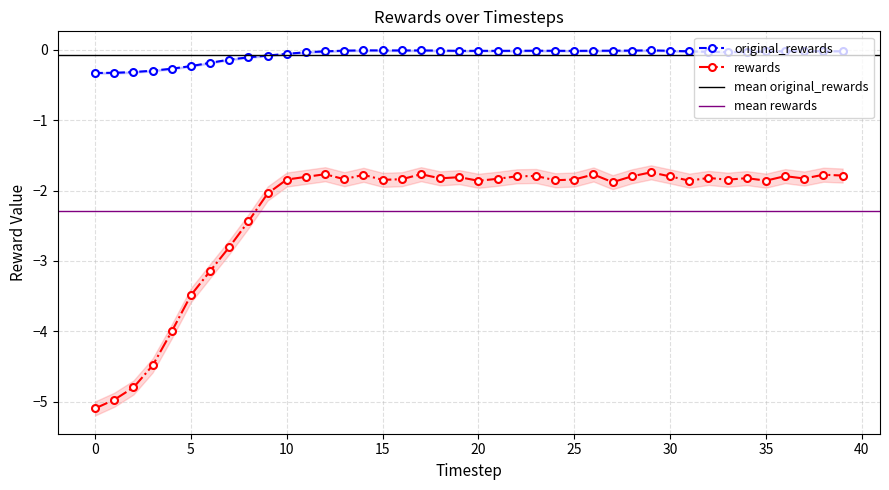

Reading left to right, list all the values displayed in this chart.

original_rewards: -0.3	-0.3	-0.3	-0.3	-0.3	-0.2	-0.2	-0.1	-0.1	-0.1	-0.1	-0.0	-0.0	-0.0	-0.0	-0.0	-0.0	-0.0	-0.0	-0.0	-0.0	-0.0	-0.0	-0.0	-0.0	-0.0	-0.0	-0.0	-0.0	-0.0	-0.0	-0.0	-0.0	-0.0	-0.0	-0.0	-0.0	-0.0	-0.0	-0.0
rewards: -5.1	-5.0	-4.8	-4.5	-4.0	-3.5	-3.1	-2.8	-2.4	-2.0	-1.8	-1.8	-1.8	-1.8	-1.8	-1.8	-1.8	-1.8	-1.8	-1.8	-1.9	-1.8	-1.8	-1.8	-1.9	-1.8	-1.8	-1.9	-1.8	-1.7	-1.8	-1.9	-1.8	-1.8	-1.8	-1.9	-1.8	-1.8	-1.8	-1.8